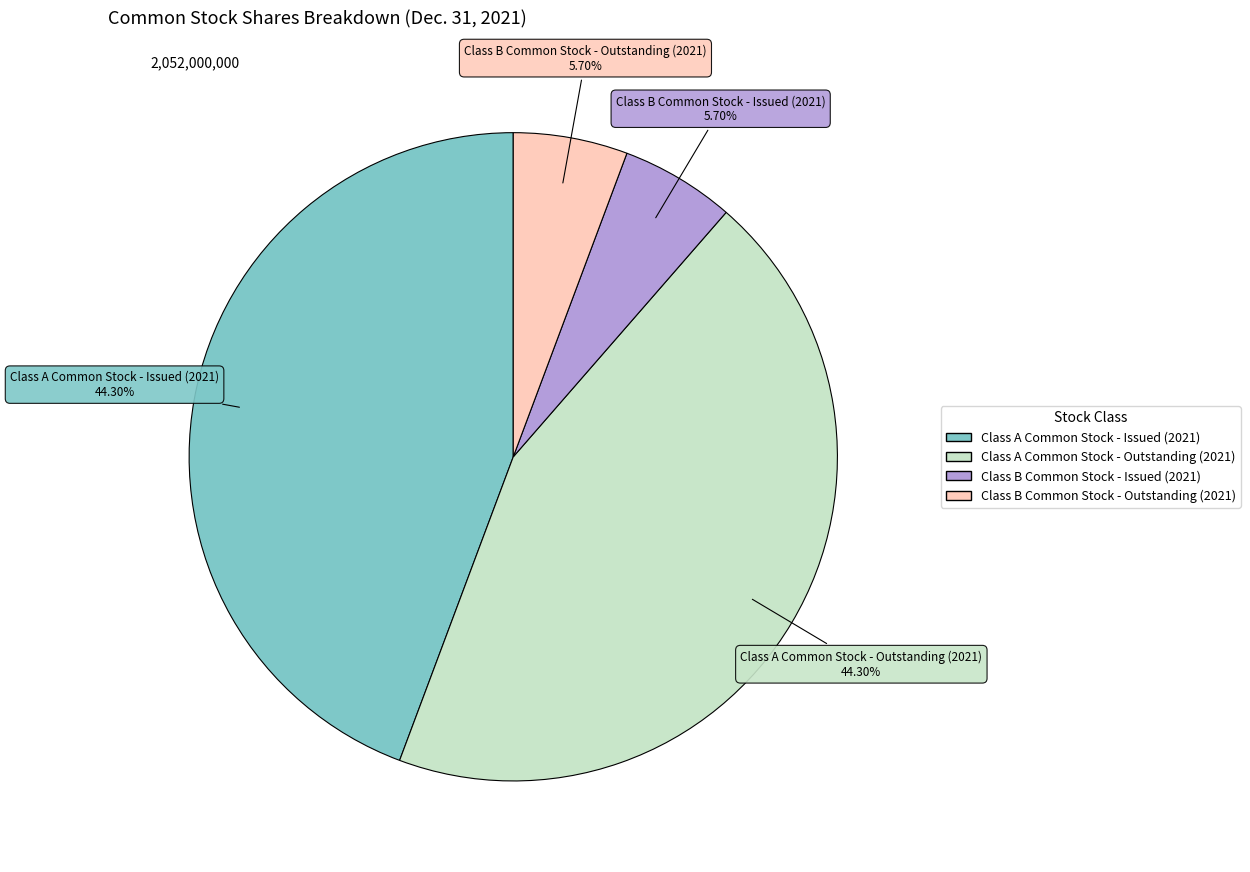

Approximately how many times larger is the value at Class A Common Stock - Outstanding (2021) compared to Class A Common Stock - Issued (2021)?

1.0